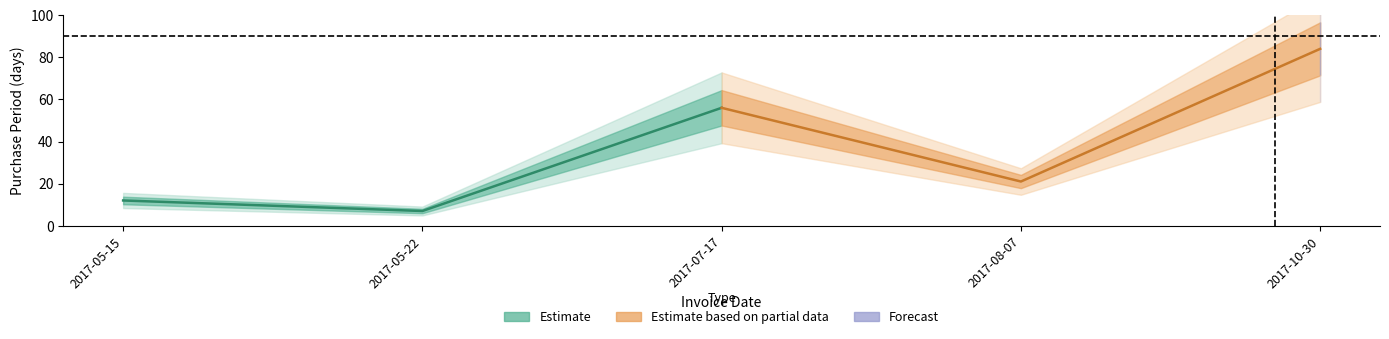

The chart shows a value of 12 at 2017-05-15. True or false?

True